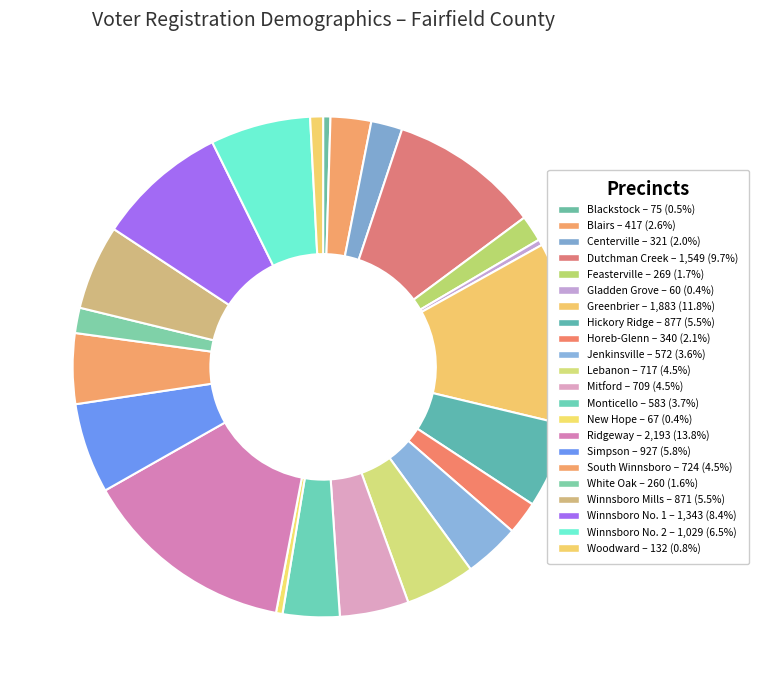

How many segments does this pie chart have?

22